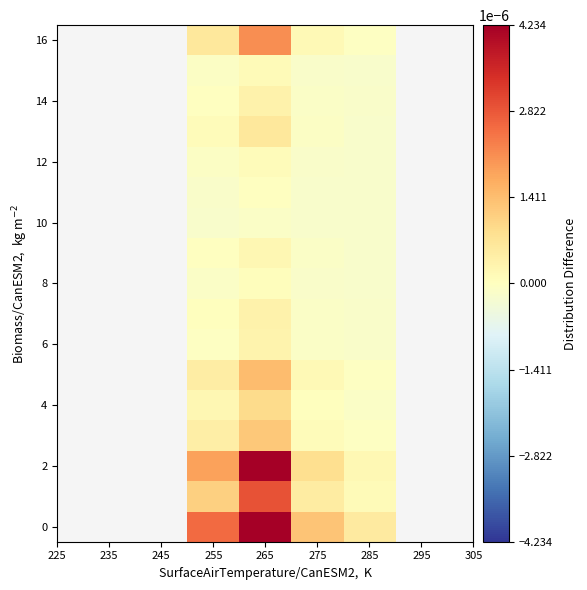

How many data points does each series have?

4